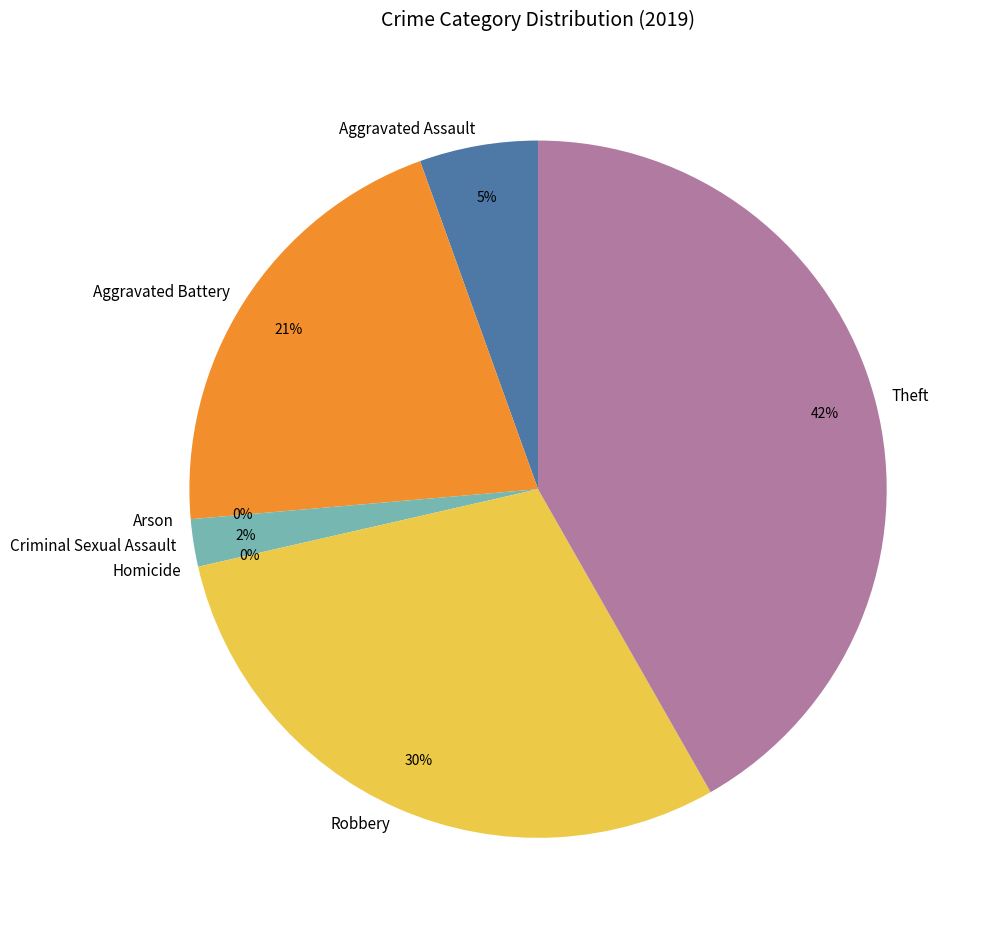

Do Aggravated Battery and Robbery together represent more than half of the pie?

Yes